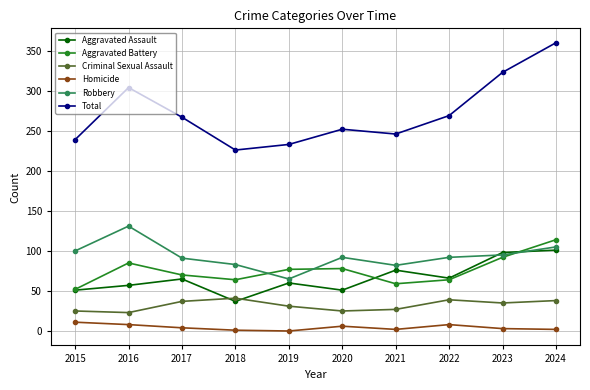

Between which two adjacent categories do Robbery and Aggravated Assault first intersect?

2022 and 2023